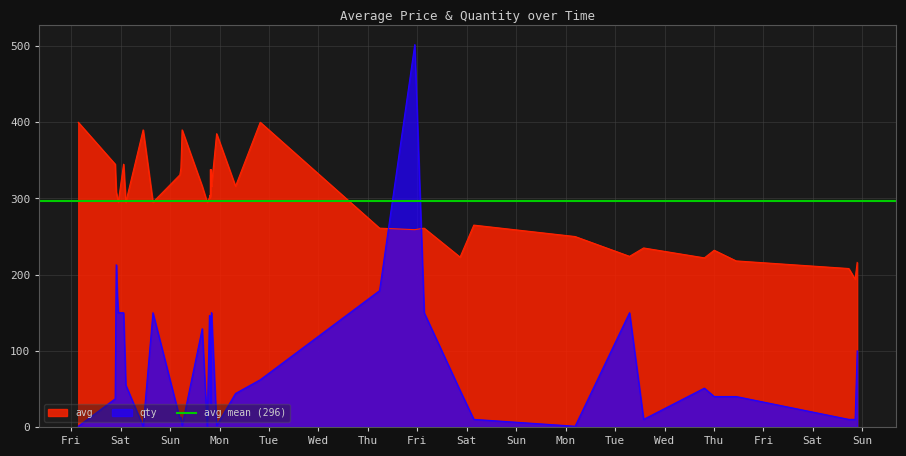

How many times do qty and avg cross each other?

2